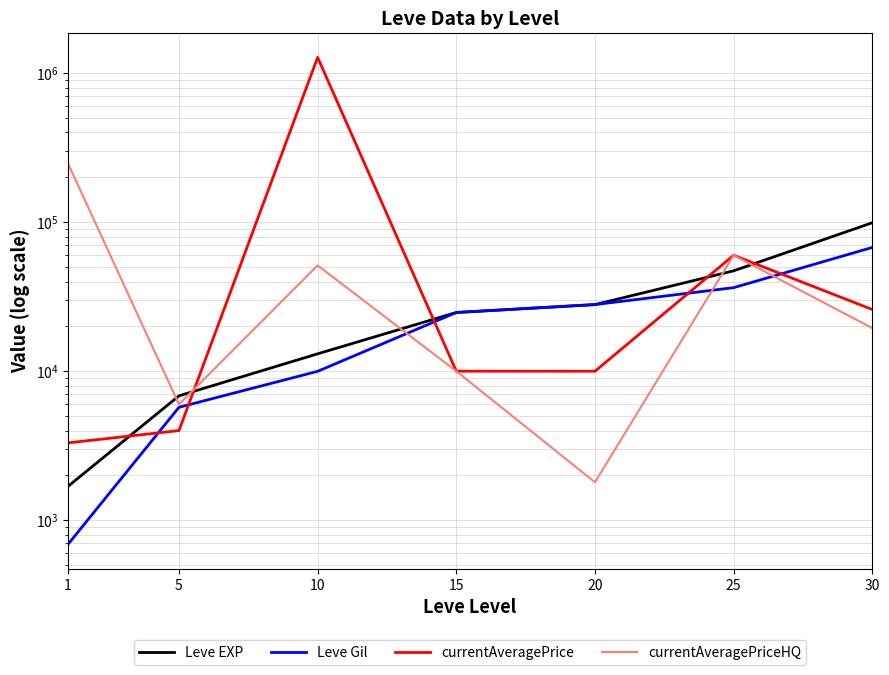

Is it true that currentAveragePrice equals 6665 at 5?

False